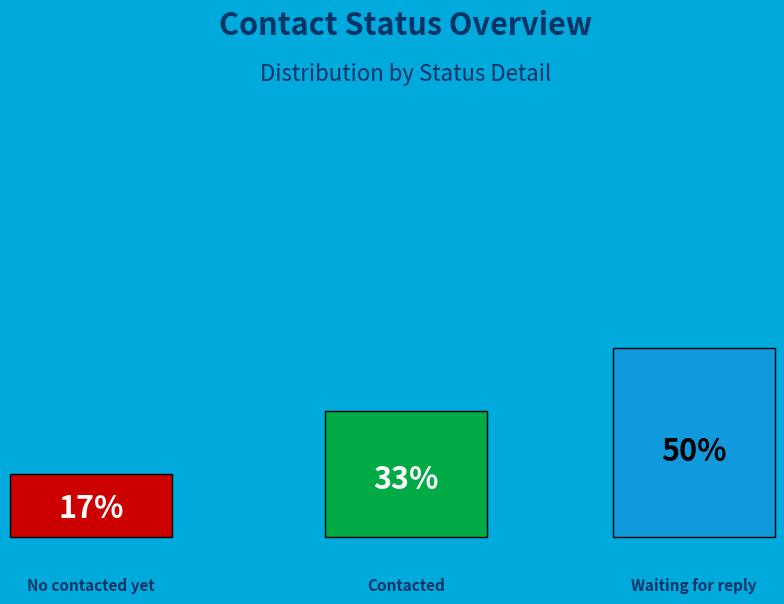

What is the total percentage of Contacted and Waiting for reply?

83.3%